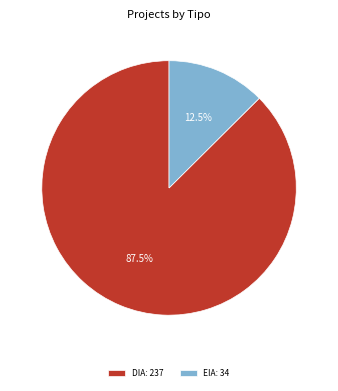

How many segments does this pie chart have?

2